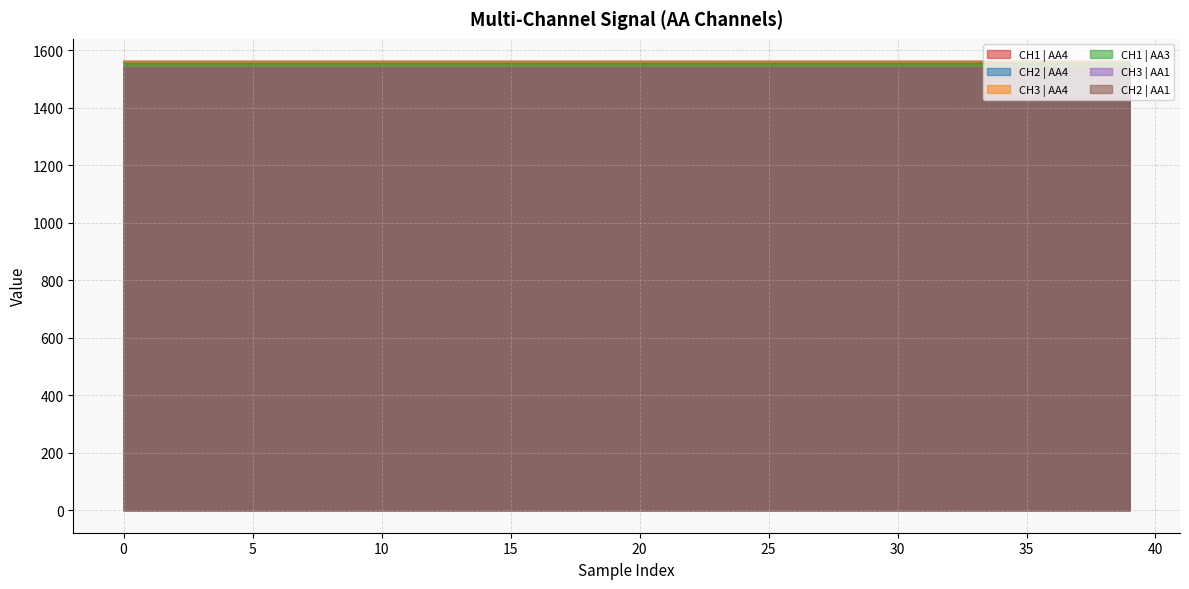

The value of CH3 | AA4 at 35 is 1561.9. True or false?

True